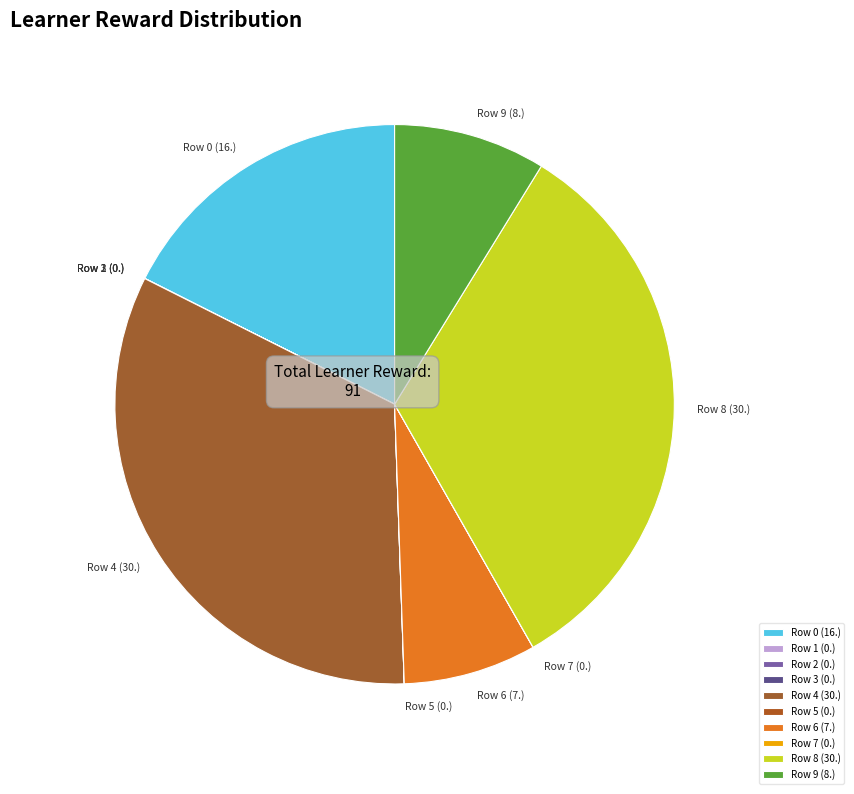

Is the sum of Row 8 (30.) and Row 6 (7.) greater than half?

No